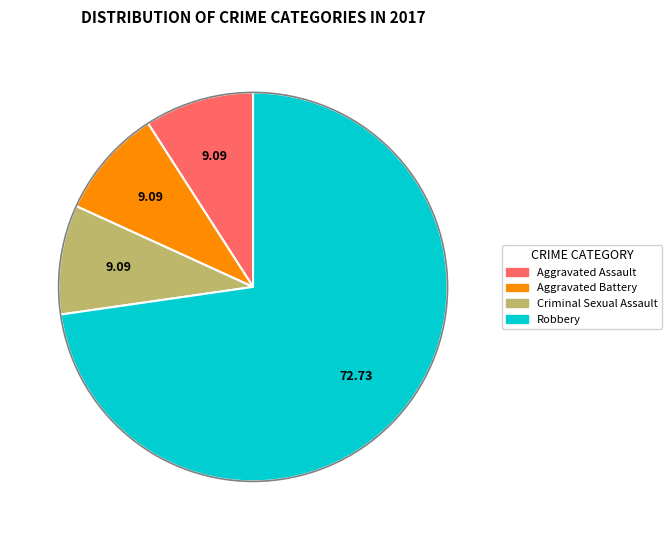

Is the sum of Robbery and Aggravated Assault greater than half?

Yes